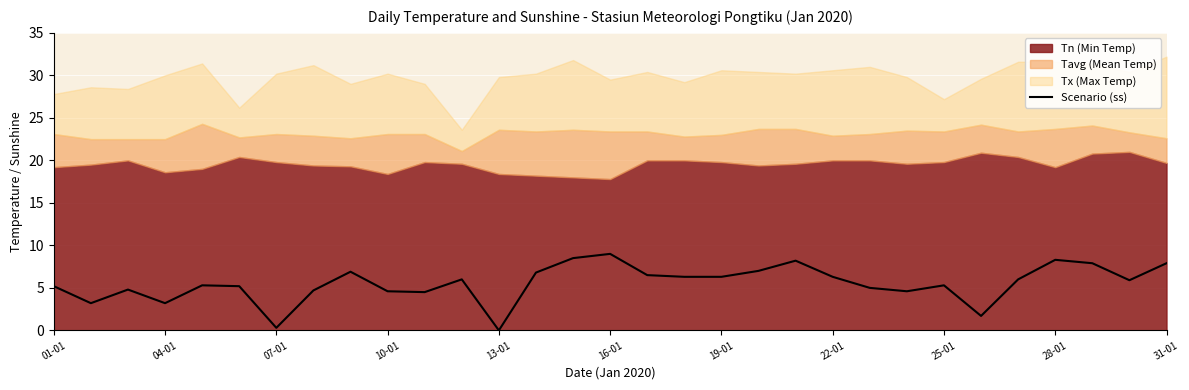

The value of Scenario (ss) at 25-01 is 3.3. True or false?

False